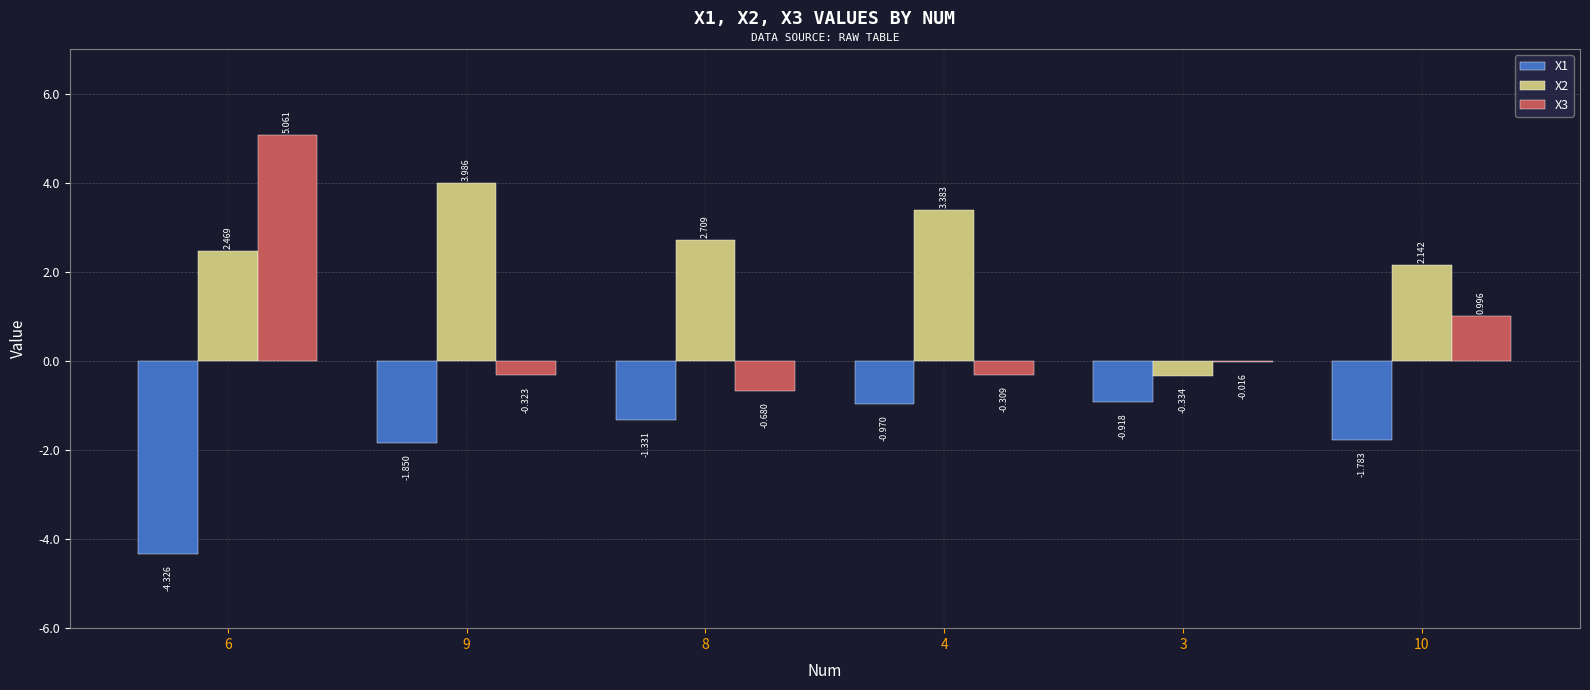

Are the bars grouped side by side (vs. stacked)?

Yes